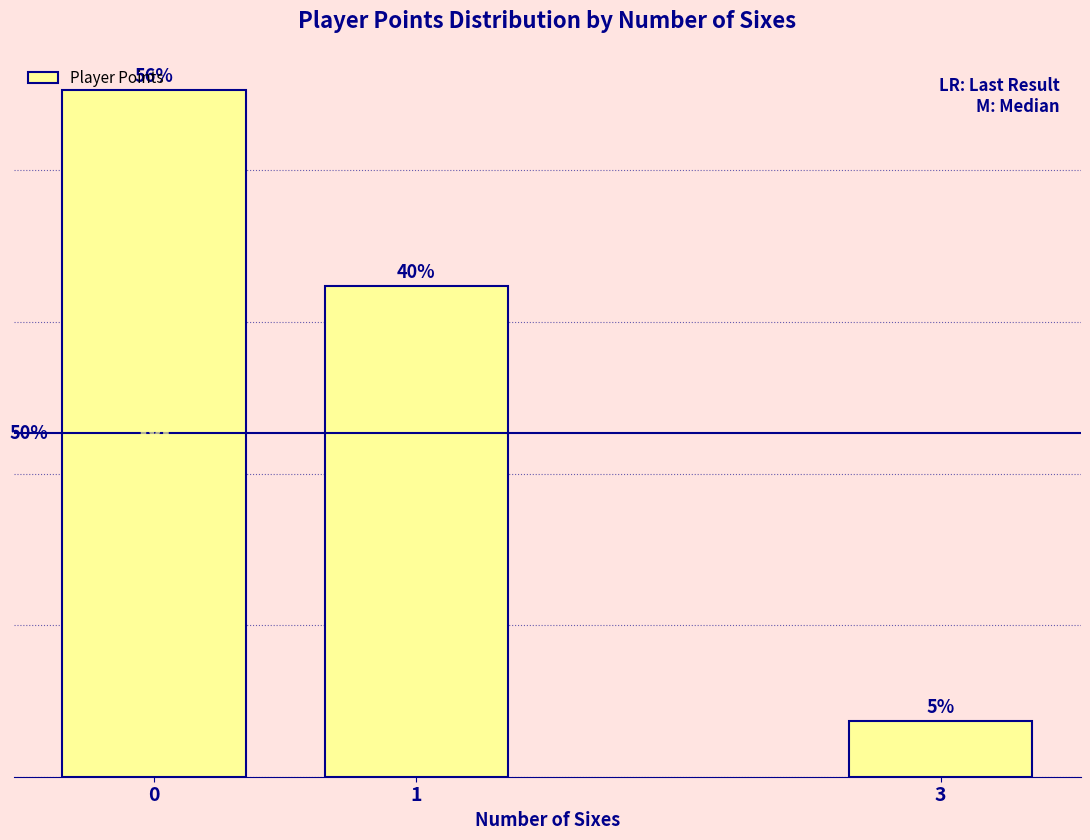

What is the minimum value shown in the chart?

74